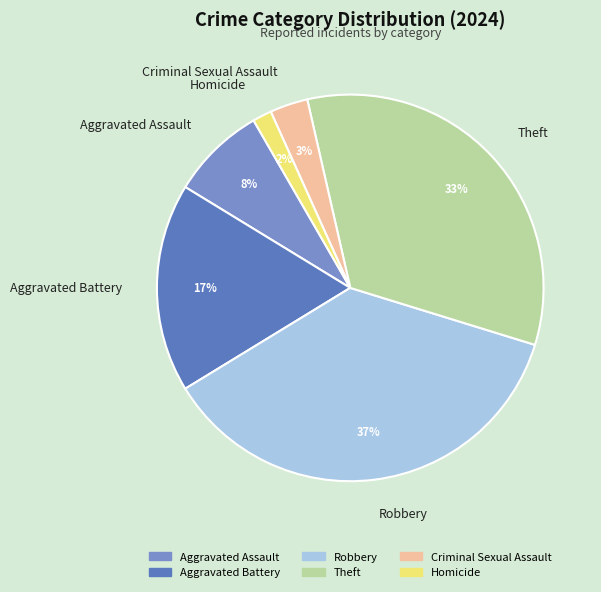

Which slice is the largest?

Robbery